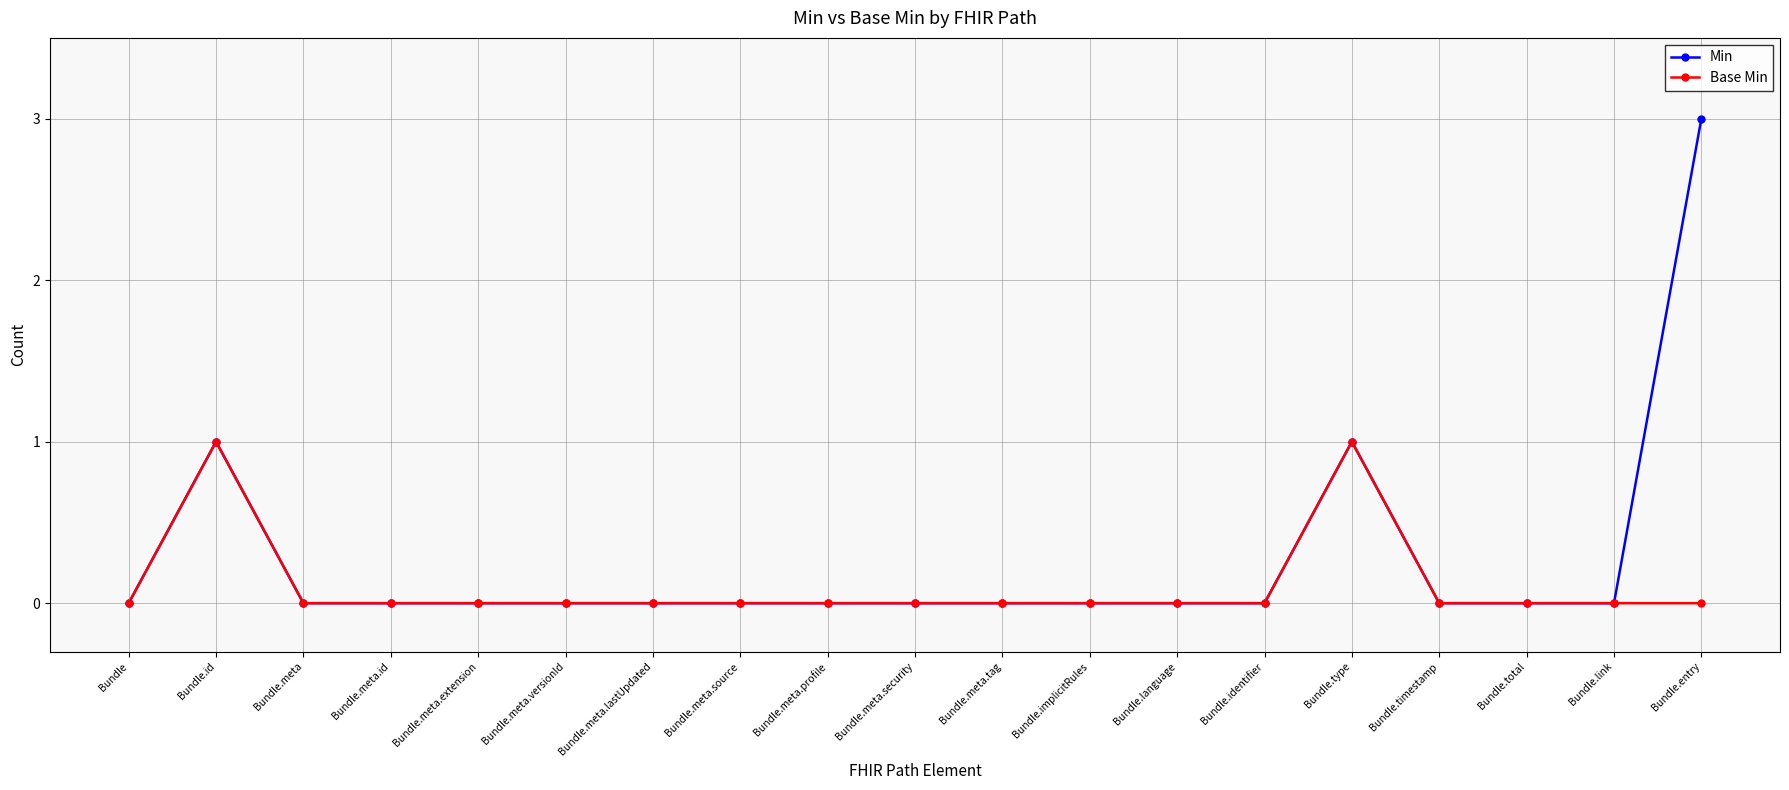

Is it true that Base Min equals -1 at Bundle.language?

False